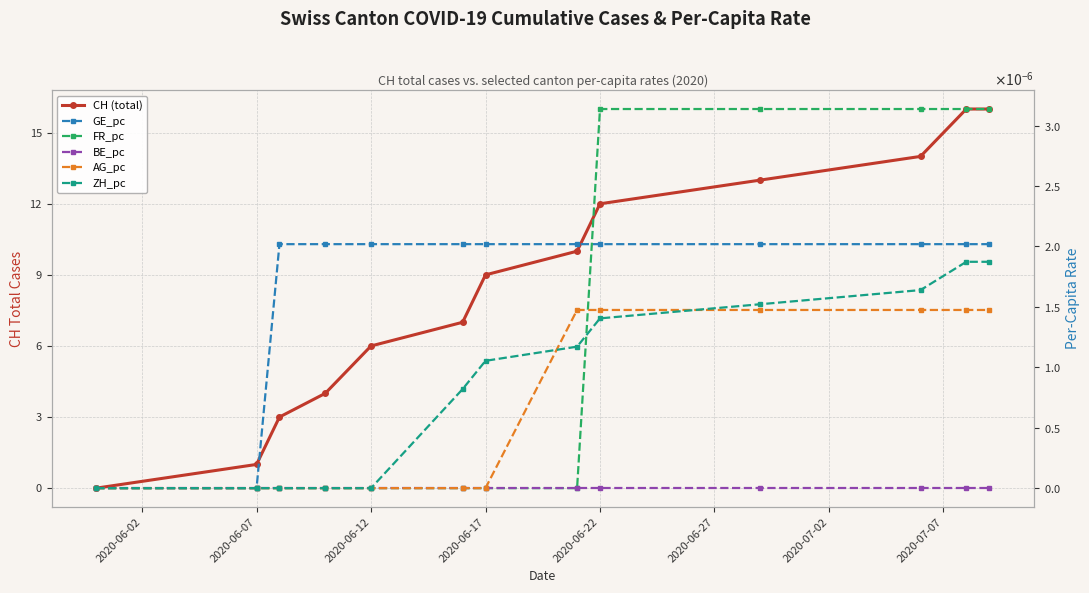

True or false: CH (total) has a value of 22.8 at 2020-07-12.

False